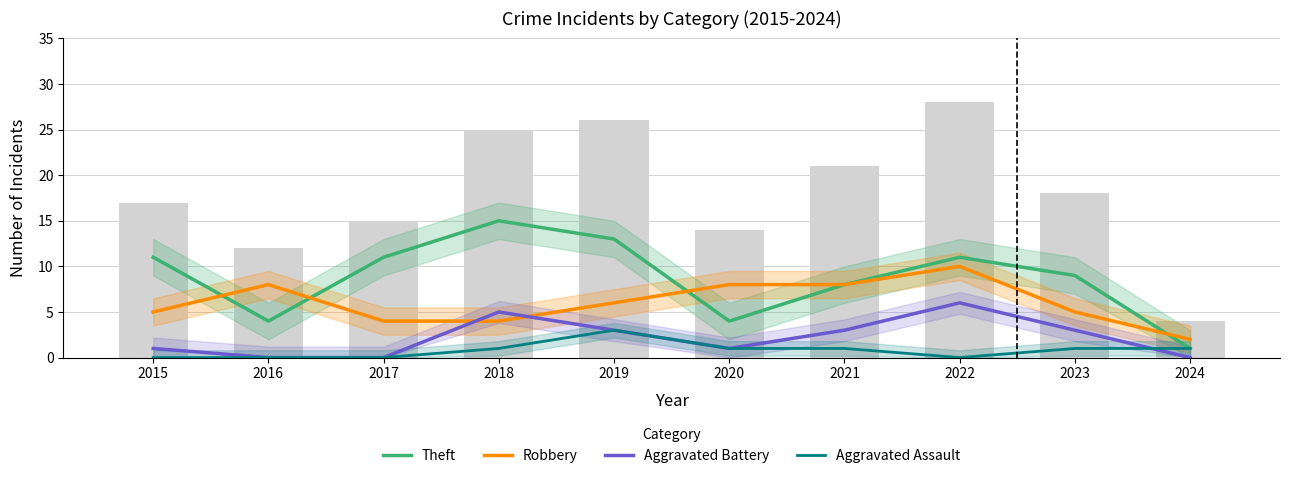

Where is Aggravated Battery nearest to the value 3?

2019